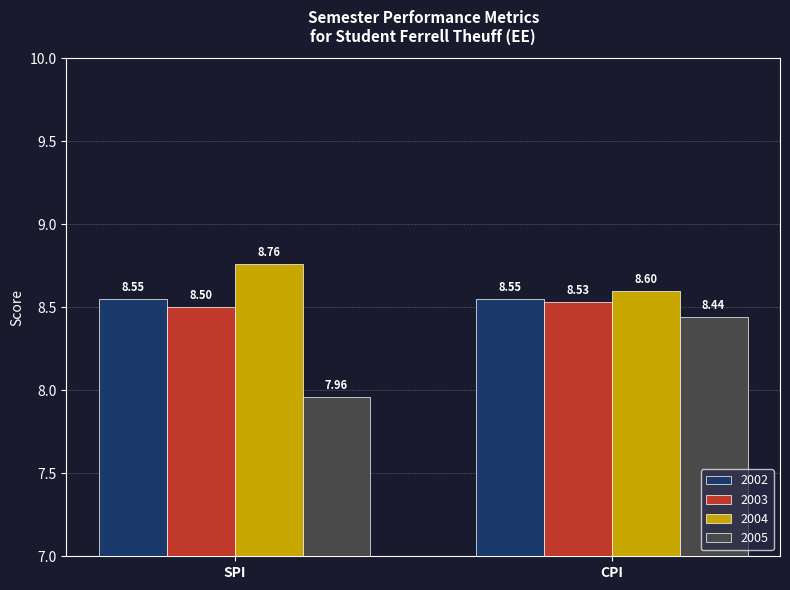

List the series in order of their peak value, highest first.

2004, 2002, 2003, 2005